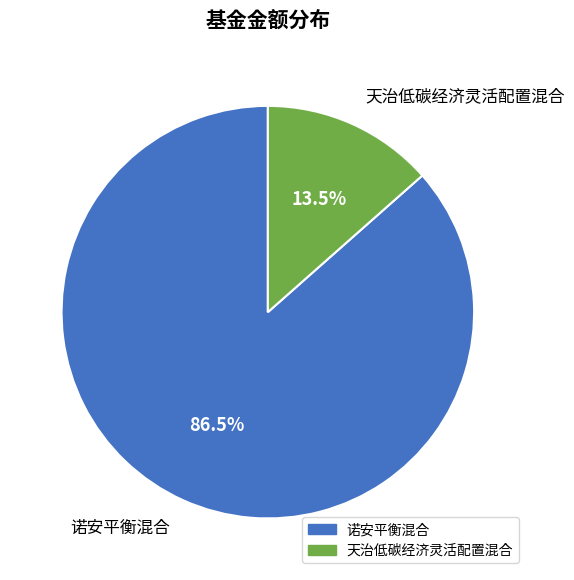

Which category has the biggest portion of the pie?

诺安平衡混合